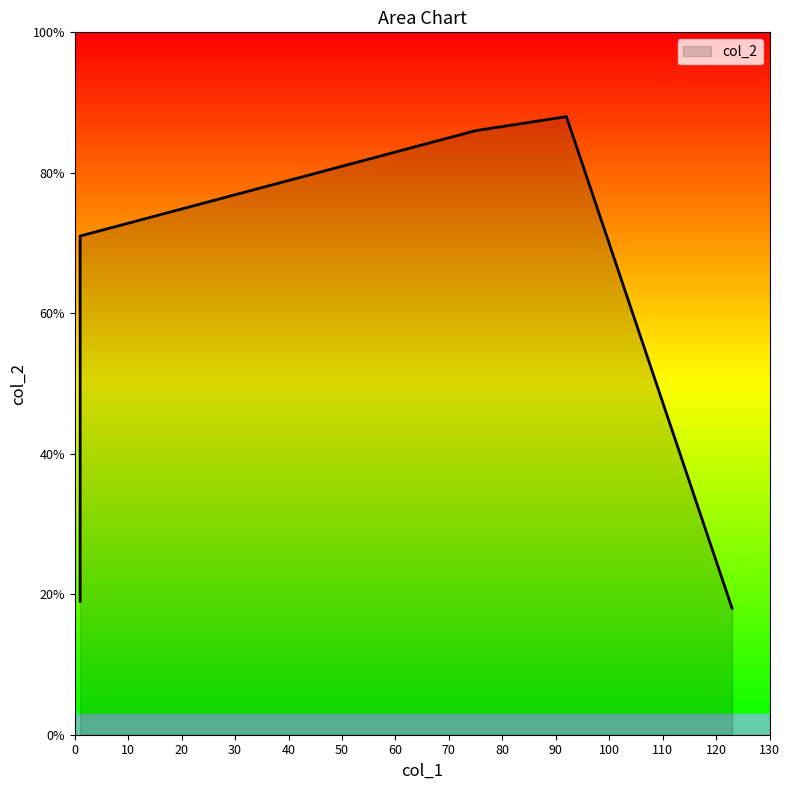

What is the difference between the maximum and minimum values?

70